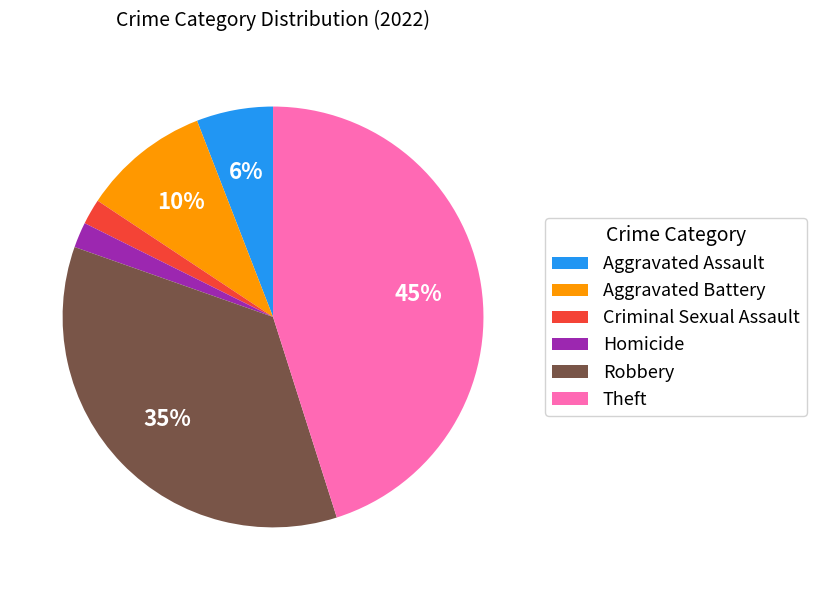

How many slices are in this pie chart?

6